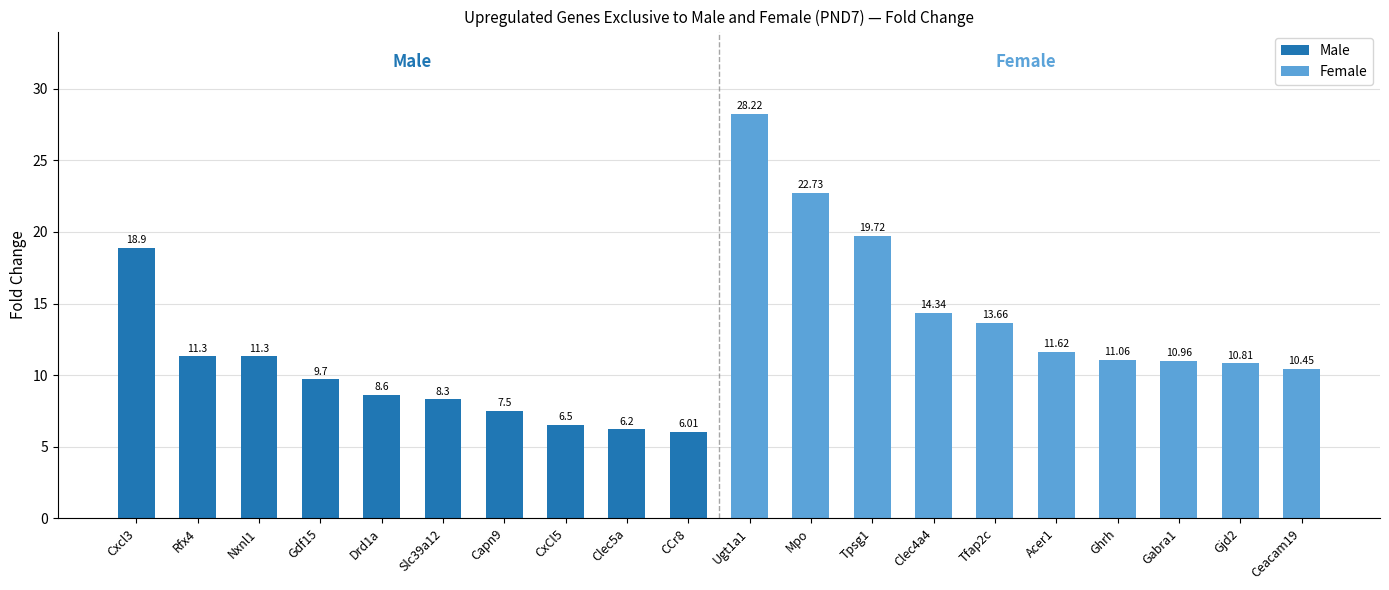

What is the ratio of the value at CCr8 to the value at Clec5a?

1.0